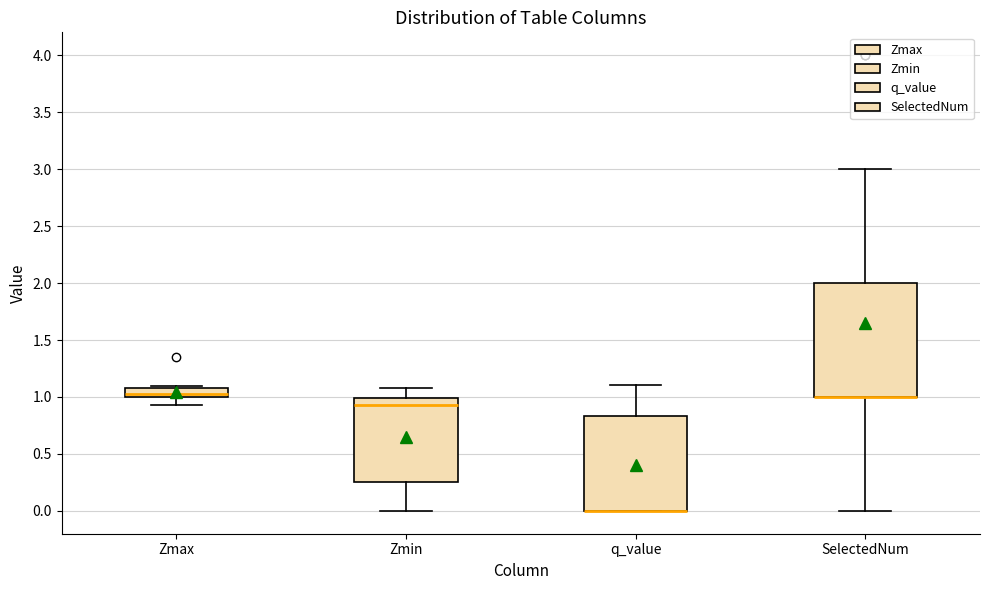

Where is the lower edge of the box for Zmax on the y-axis? The values are not printed on the chart, so give them approximately, as read against the axis.

1.00